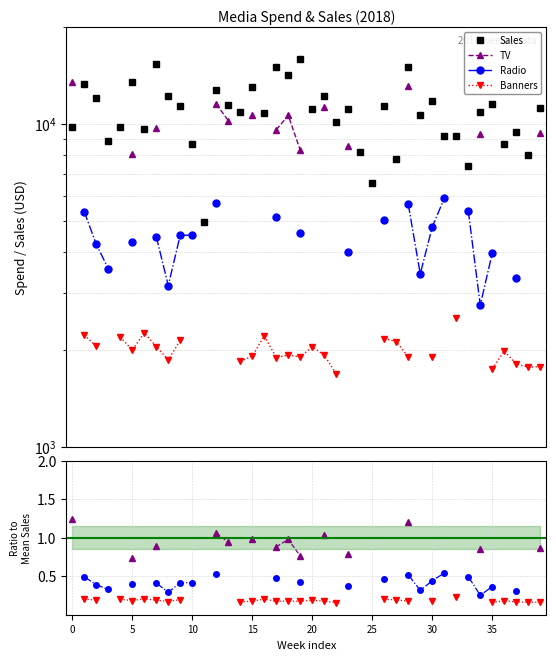

Does the chart have visible grid lines?

Yes